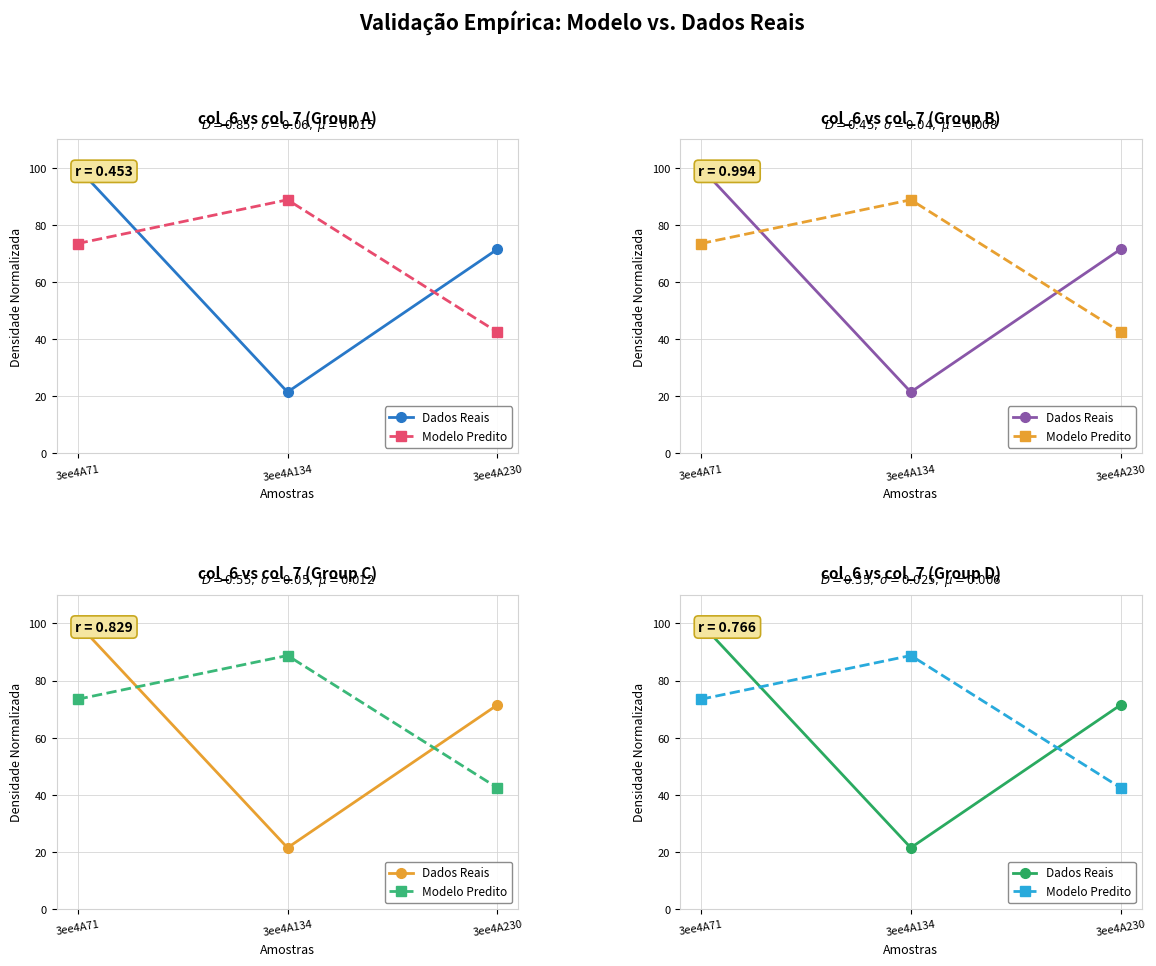

What is the difference between the highest and lowest values at 3ee4A230?

29.0